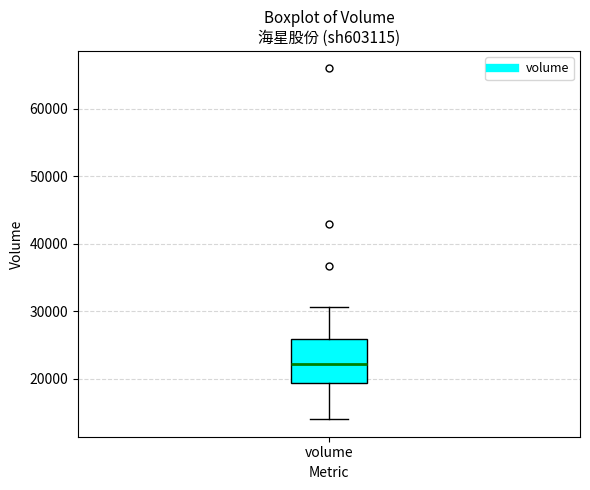

Where does the lower whisker of the box for volume end on the y-axis? The values are not printed on the chart, so give them approximately, as read against the axis.

14000